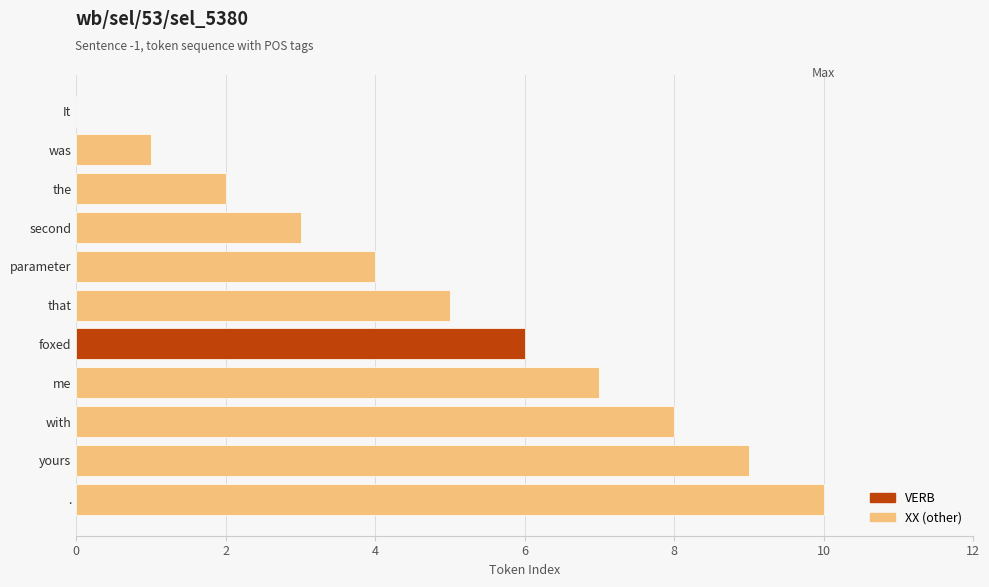

Which category has the highest value across all series?

.